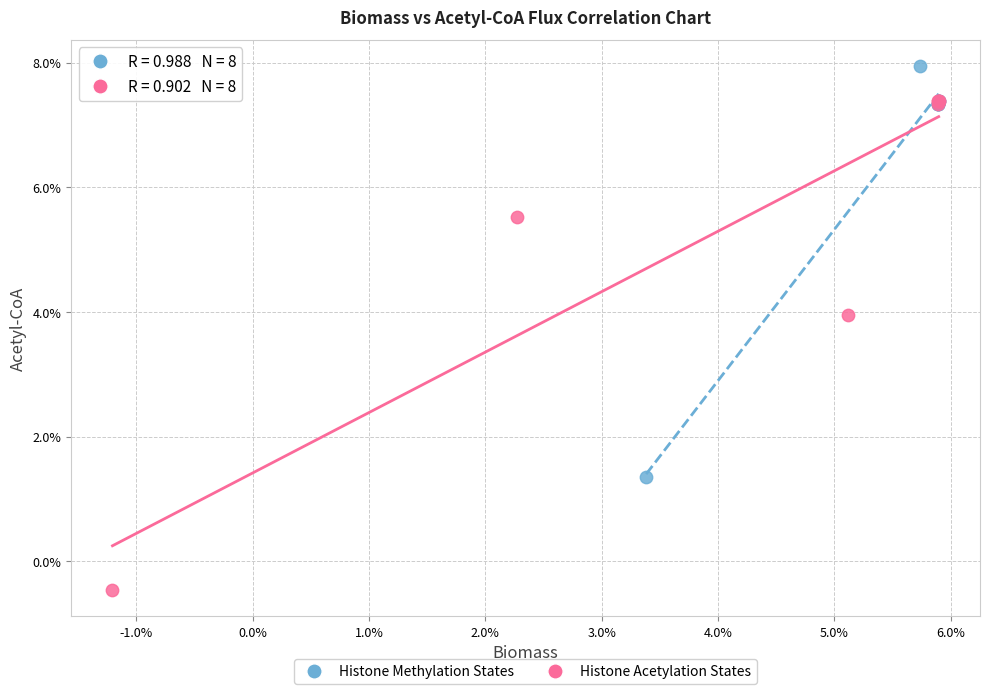

Which series reaches the maximum Y coordinate?

Histone Methylation States